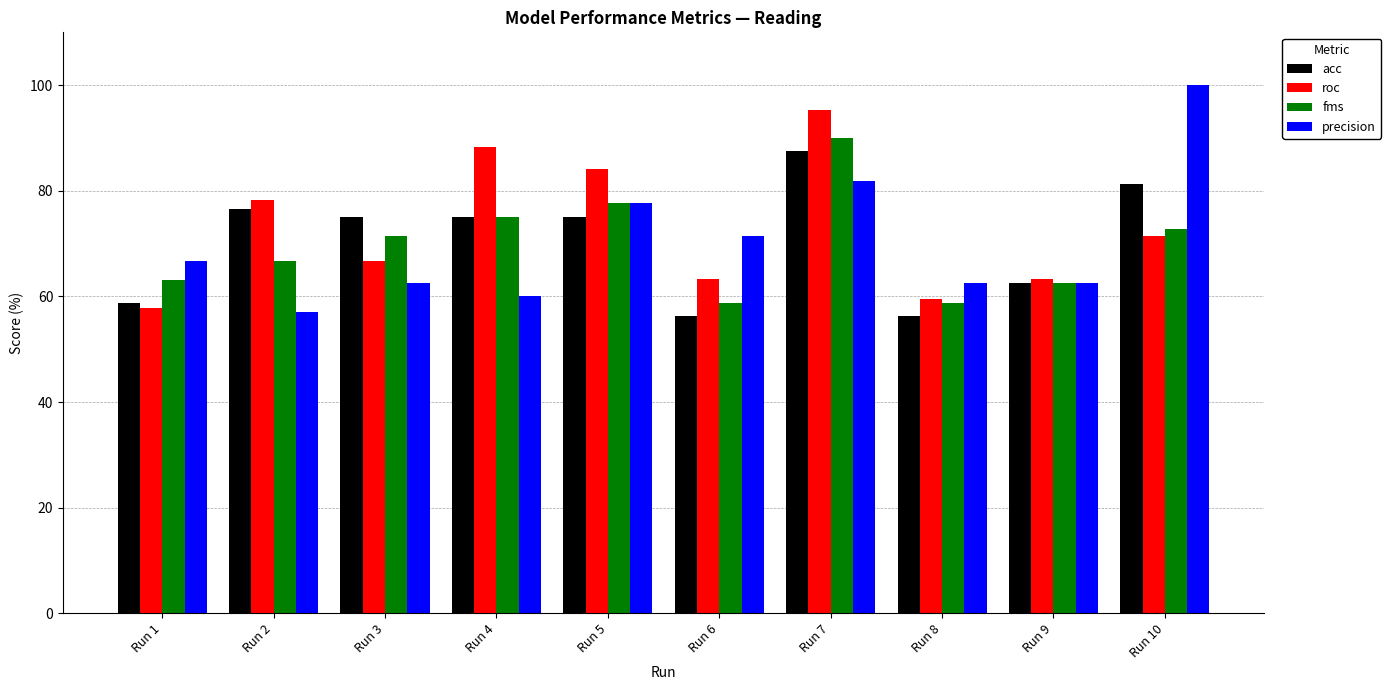

The precision series shows 62.5 at Run 8. True or false?

True